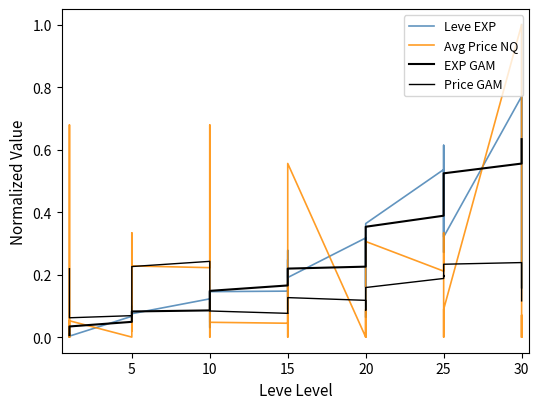

Which series has the largest total across all categories?

Leve EXP